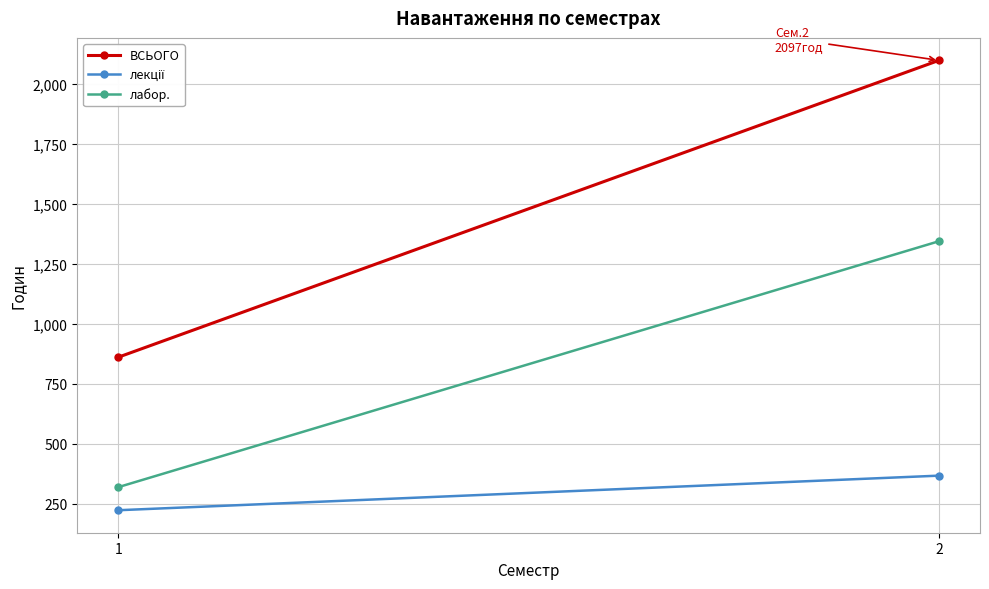

What is the difference between the лабор. values at 2 and 1?

1024